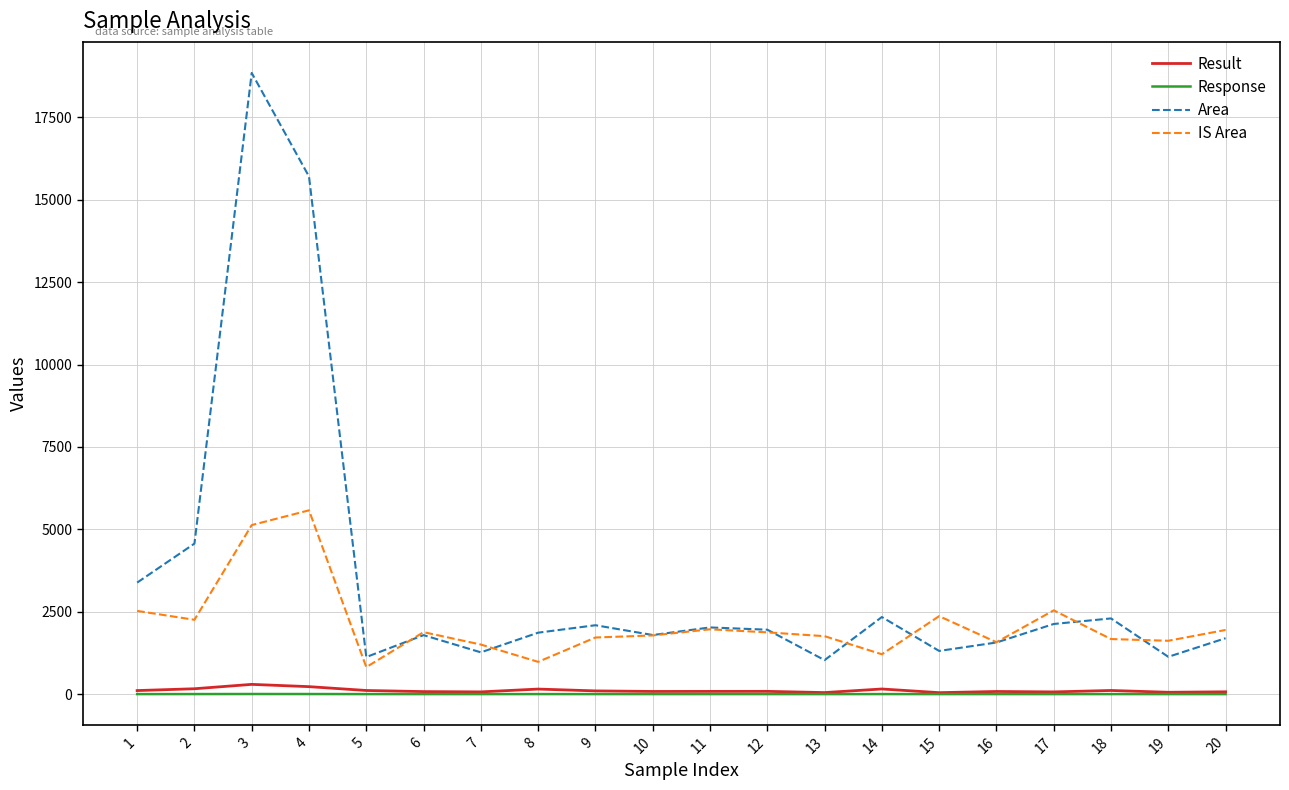

What is the approximate value of Result at 9?

98.1